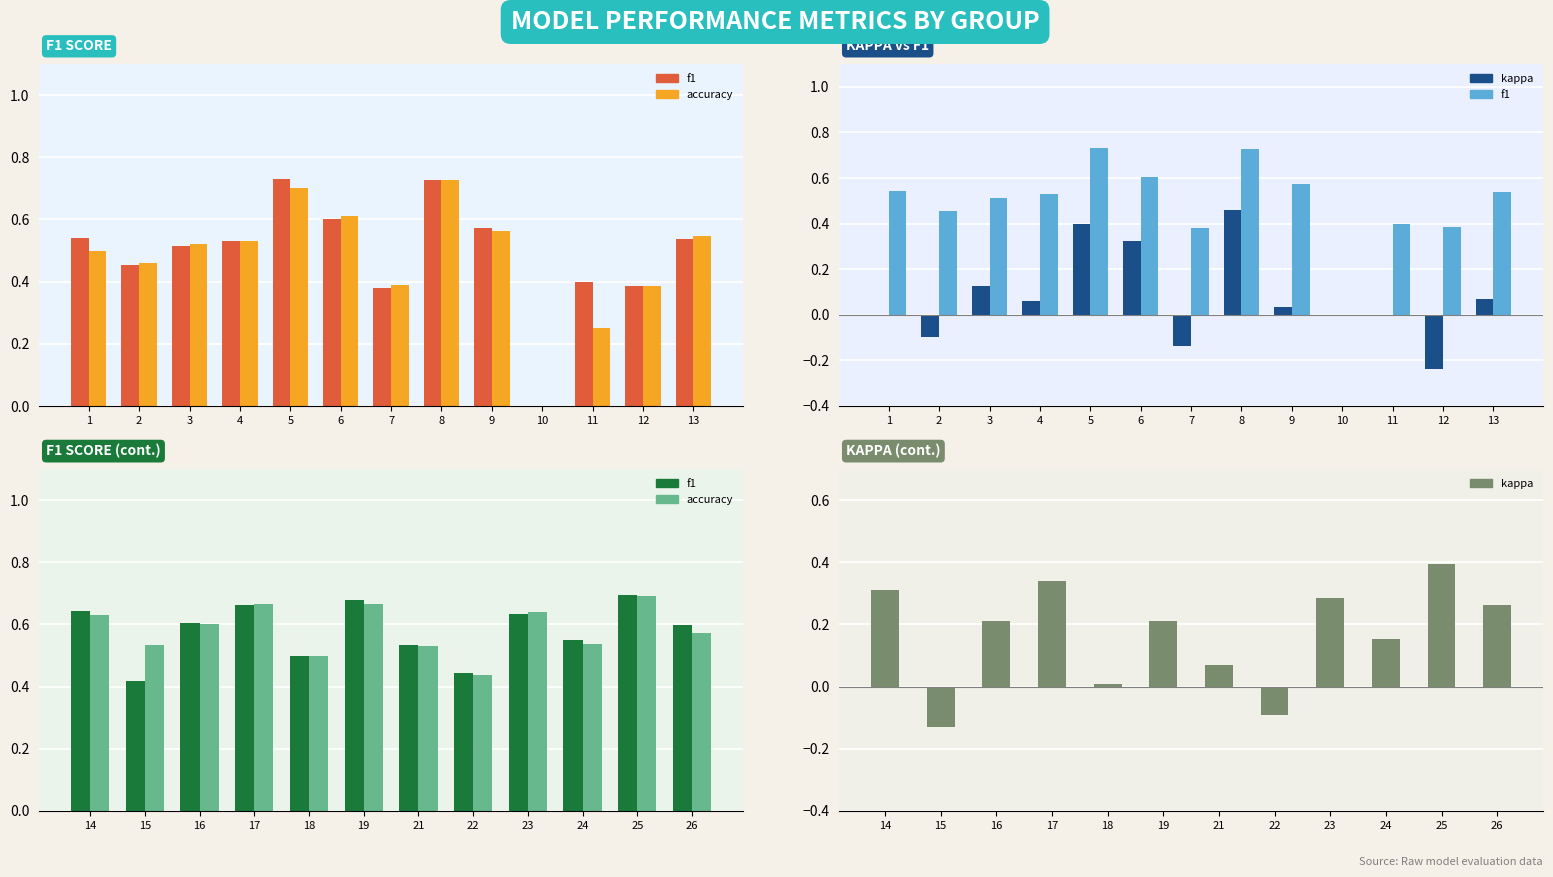

Reading left to right, what are all the values shown in this chart?

f1: 1=0.5	2=0.5	3=0.5	4=0.5	5=0.7	6=0.6	7=0.4	8=0.7	9=0.6	10=0.0	11=0.4	12=0.4	13=0.5	14=0.6	15=0.4	16=0.6	17=0.7	18=0.5	19=0.7	21=0.5	22=0.4	23=0.6	24=0.5	25=0.7	26=0.6
kappa: 1=0.0	2=-0.1	3=0.1	4=0.1	5=0.4	6=0.3	7=-0.1	8=0.5	9=0.0	10=0.0	11=0.0	12=-0.2	13=0.1	14=0.3	15=-0.1	16=0.2	17=0.3	18=0.0	19=0.2	21=0.1	22=-0.1	23=0.3	24=0.2	25=0.4	26=0.3
accuracy: 1=0.5	2=0.5	3=0.5	4=0.5	5=0.7	6=0.6	7=0.4	8=0.7	9=0.6	10=0.0	11=0.2	12=0.4	13=0.5	14=0.6	15=0.5	16=0.6	17=0.7	18=0.5	19=0.7	21=0.5	22=0.4	23=0.6	24=0.5	25=0.7	26=0.6